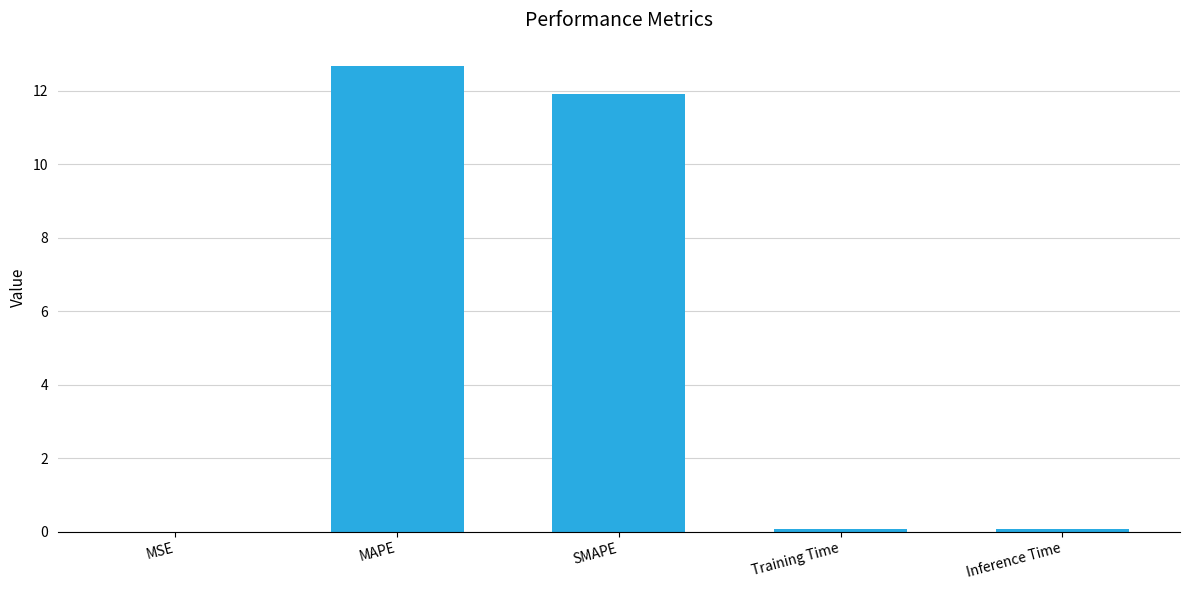

What is the greatest value displayed?

12.7